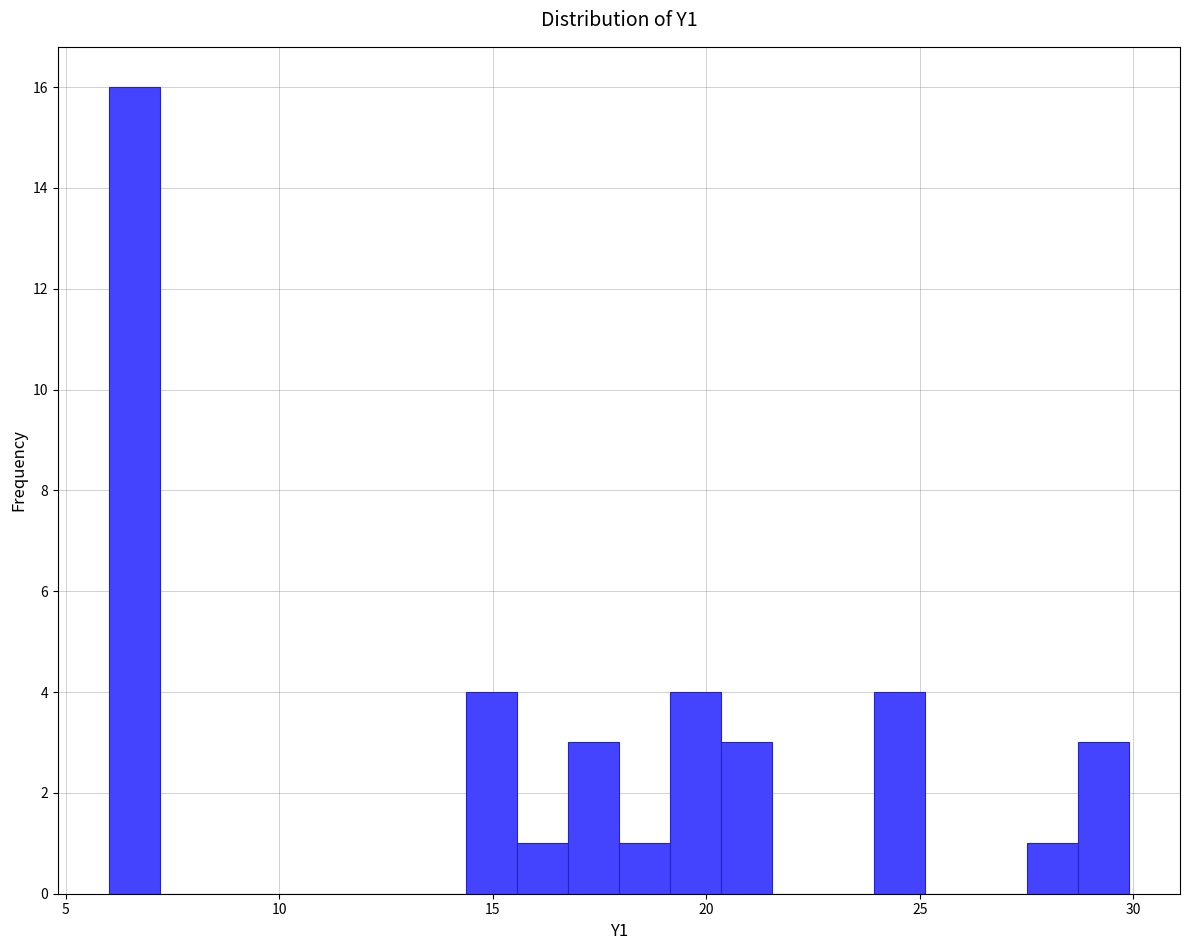

Around what value on the x-axis is the tallest bar? Give the approximate position of its centre, as read against the axis.

6.5